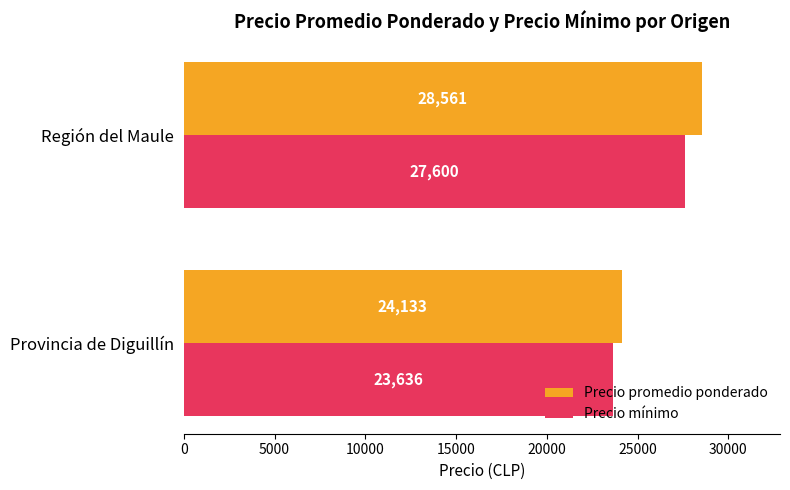

Rank the categories by Precio mínimo value from highest to lowest.

Región del Maule, Provincia de Diguillín